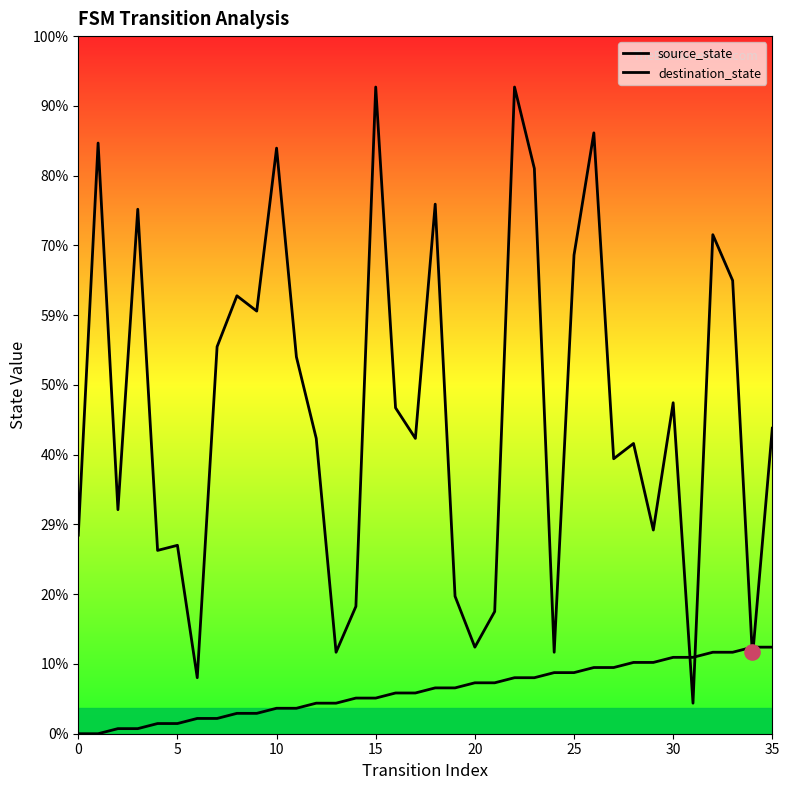

Which series contains the highest Y value?

destination_state